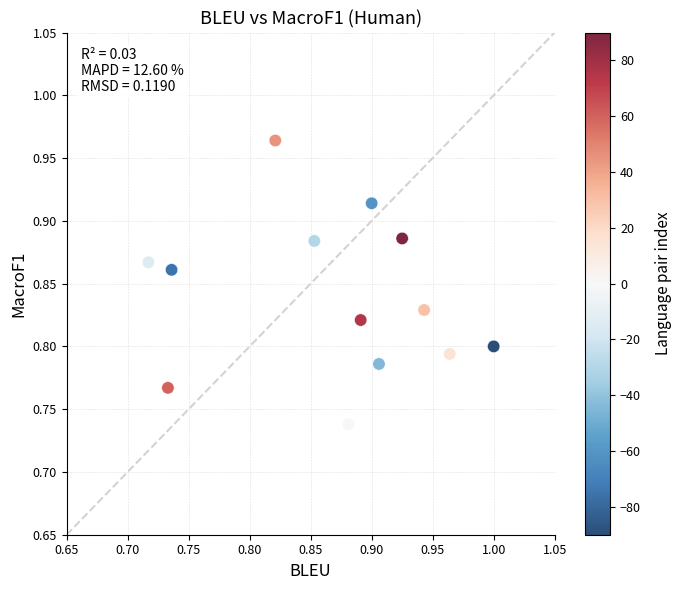

What is the range of X values (max minus min)?

0.3